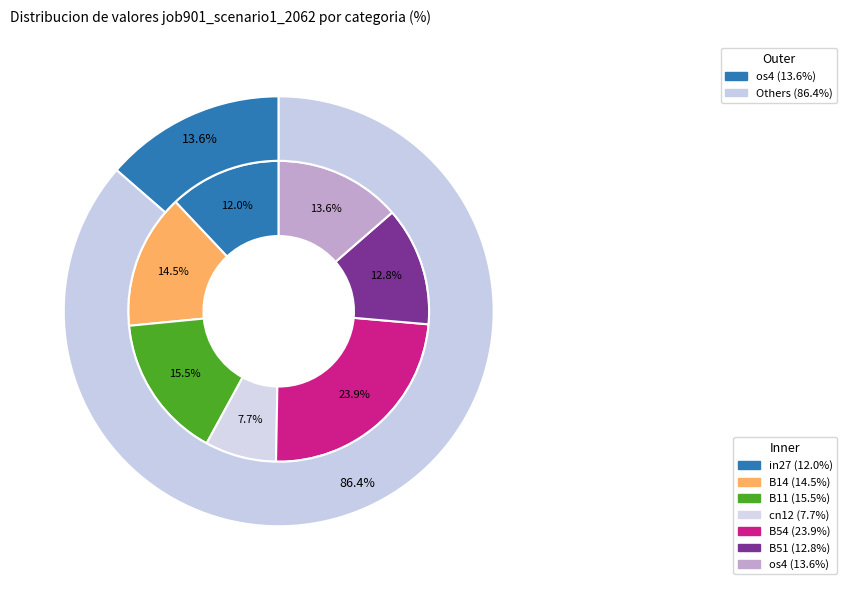

What percentage is the B11 slice, to the nearest percent?

16%